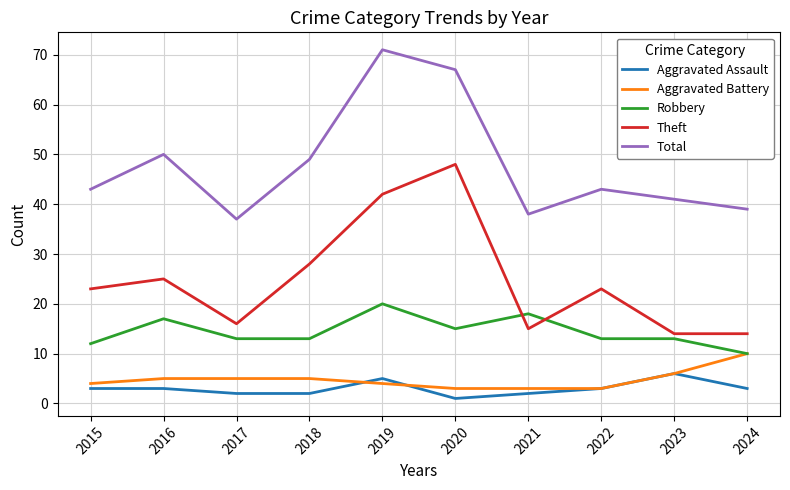

What is the sum of all Theft values?

248